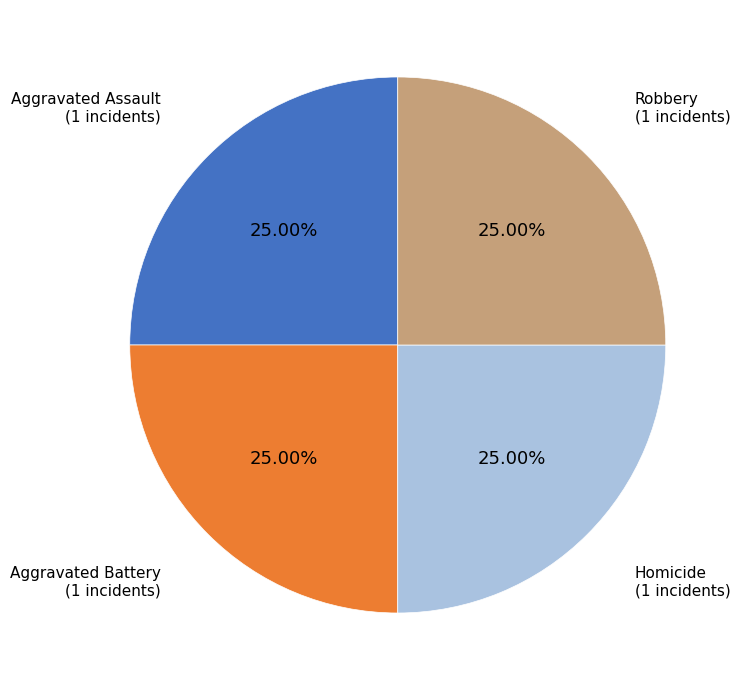

Is there any slice that represents more than half of the pie?

No